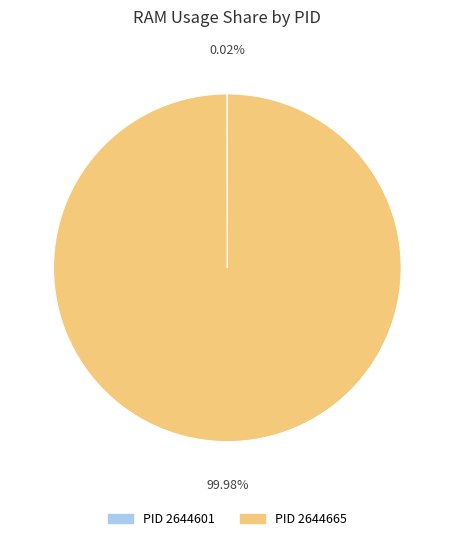

Is there a majority slice in this chart?

Yes